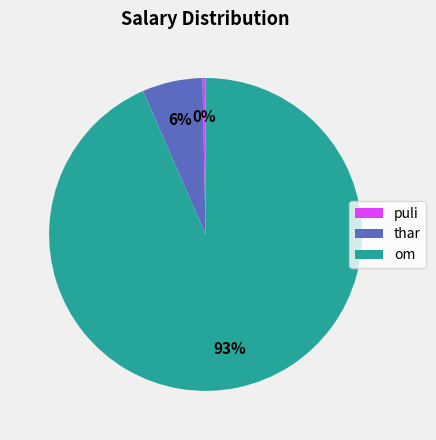

What is the smallest slice in the pie chart?

puli